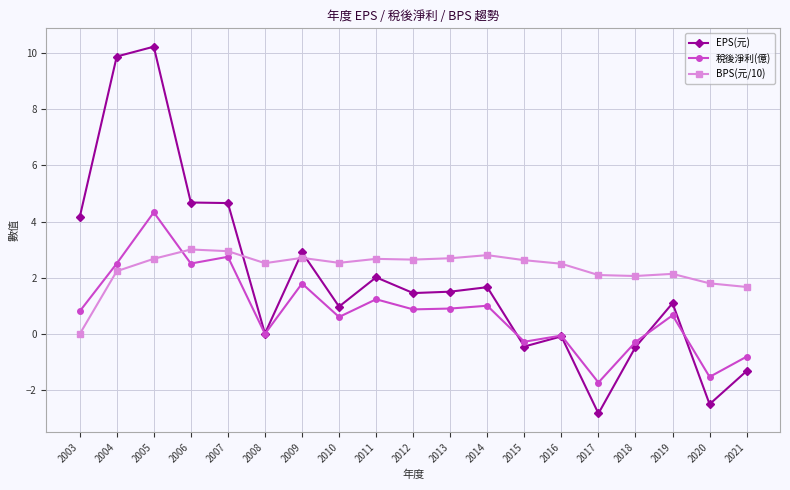

At which category is the sum across all series the highest?

2005